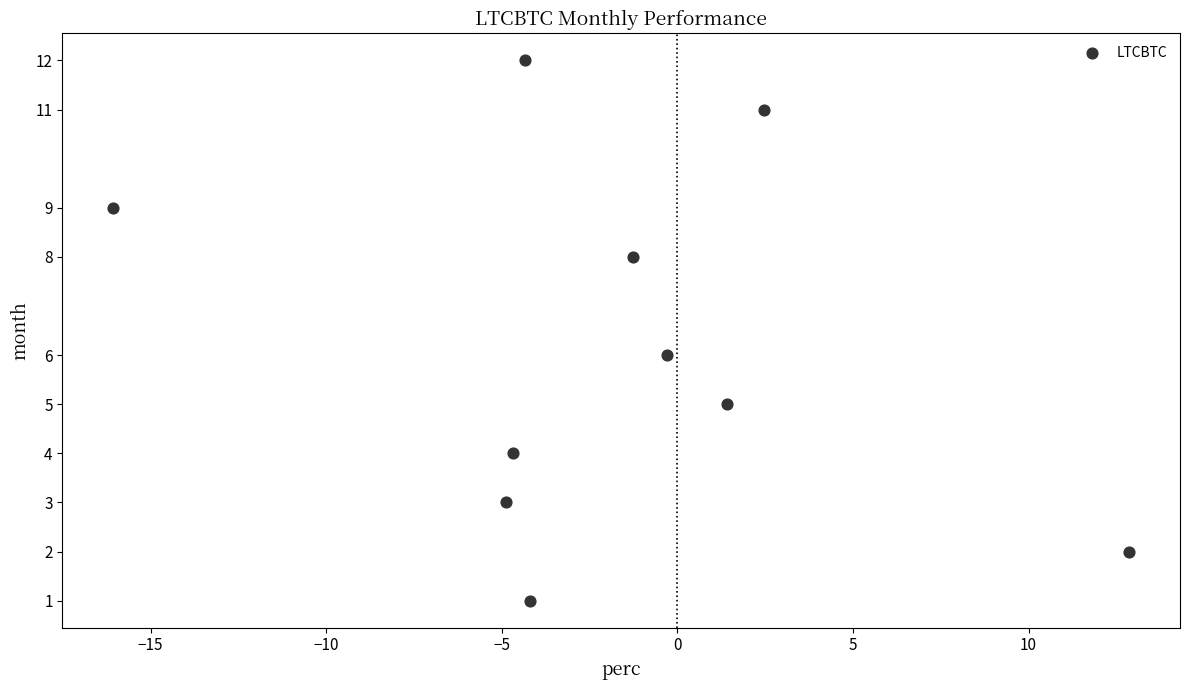

What is the range of Y values (max minus min)?

11